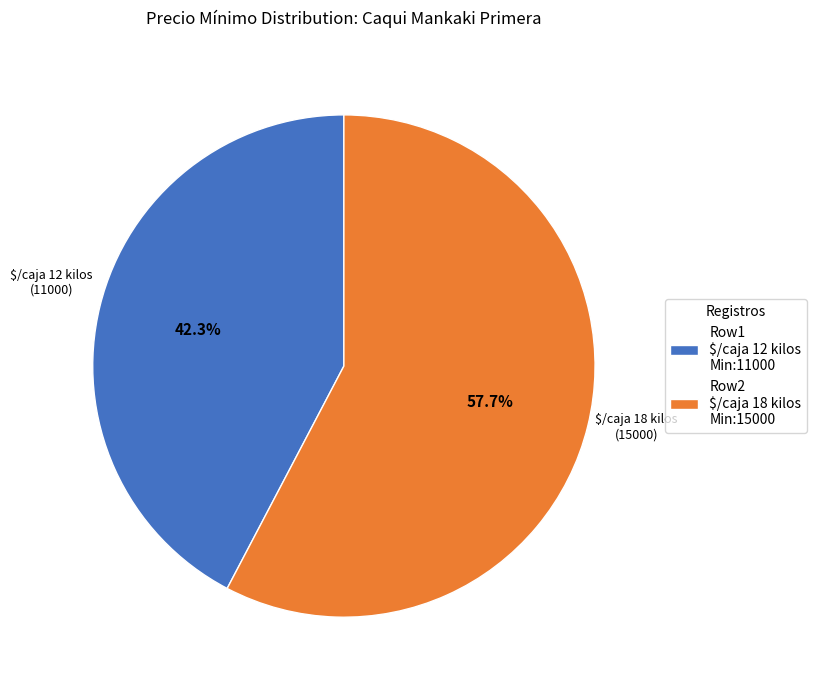

What percentage is NOT represented by Row2 $/caja 18 kilos Min:15000?

42.3%